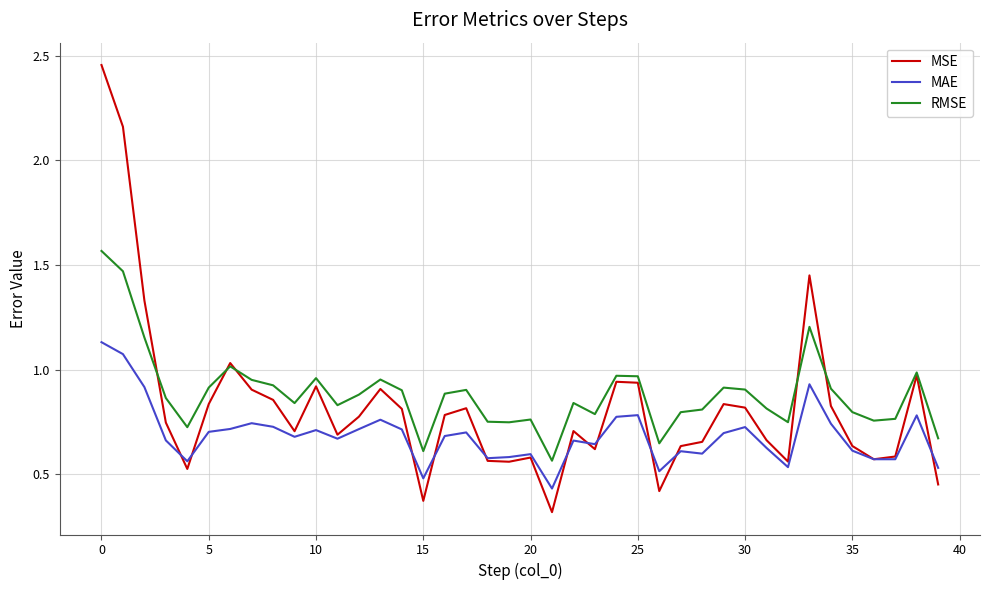

Which series has the widest spread of values?

MSE